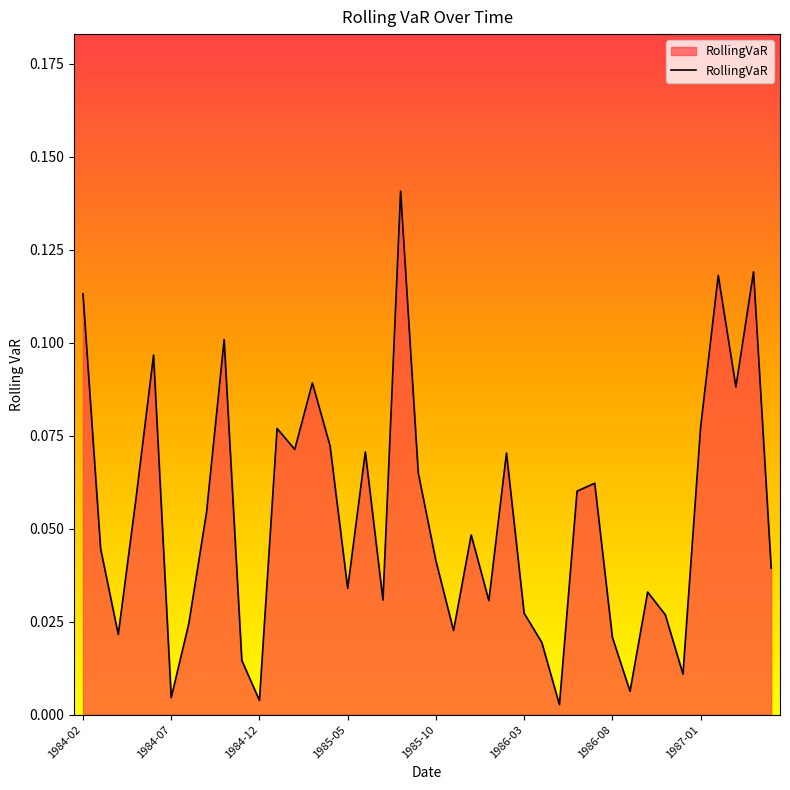

At which category does the chart reach its minimum across all series?

27